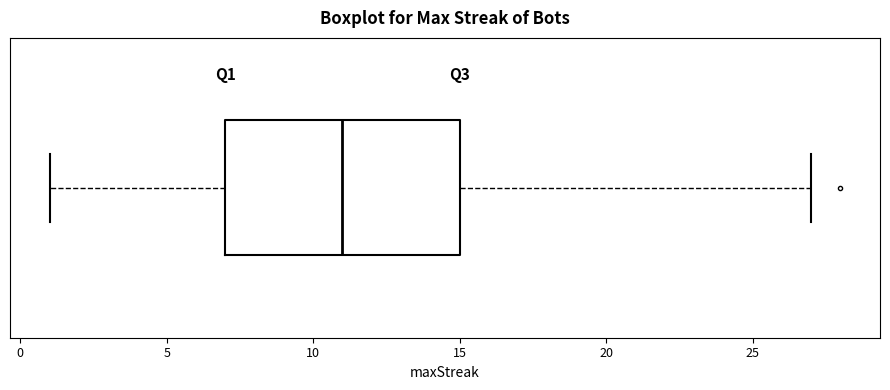

Transcribe this box plot: give where the median line is, the range the box spans, and where the two whiskers end, as read against the x-axis. The values are not printed on the chart, so give them approximately, as read against the axis.

median 11, box 7 to 15, whiskers 1 to 27